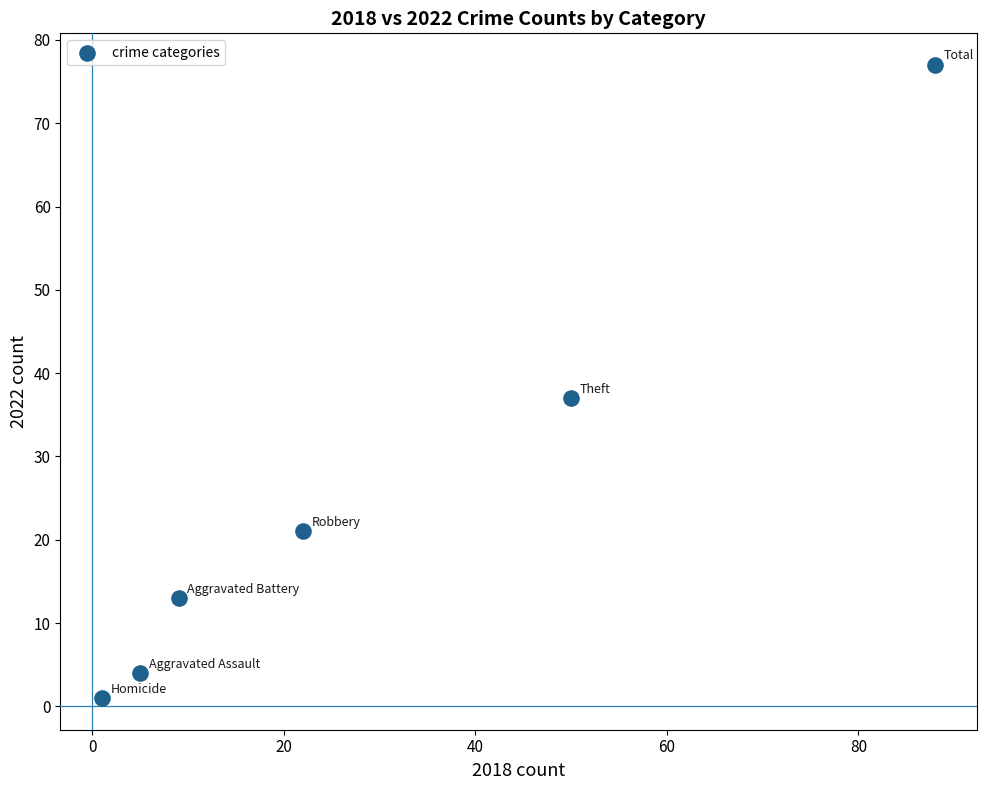

What is the range of Y values (max minus min)?

76